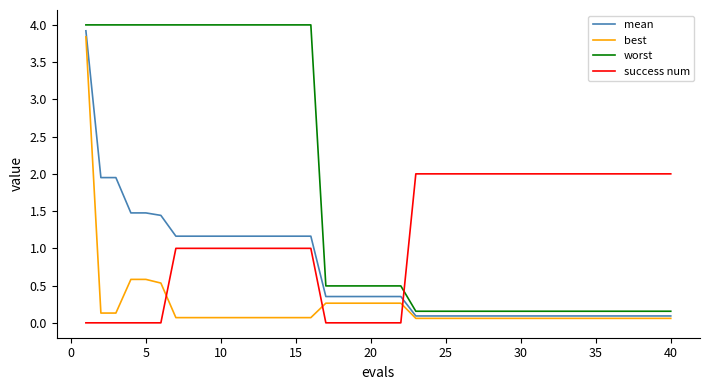

Which series has the largest total across all categories?

worst